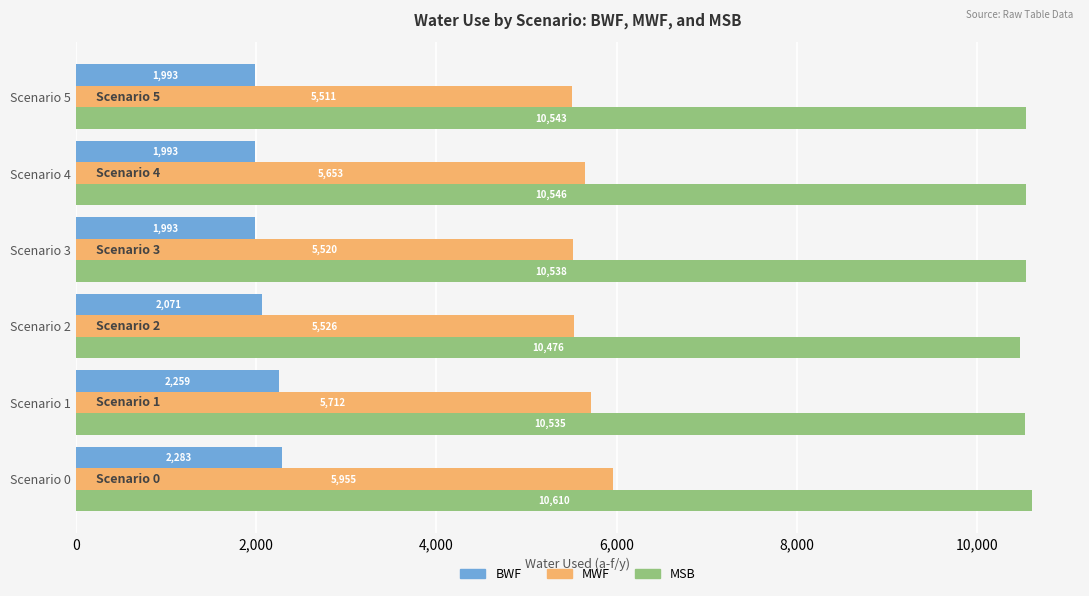

The value of MSB at Scenario 5 is 15589.0. True or false?

False